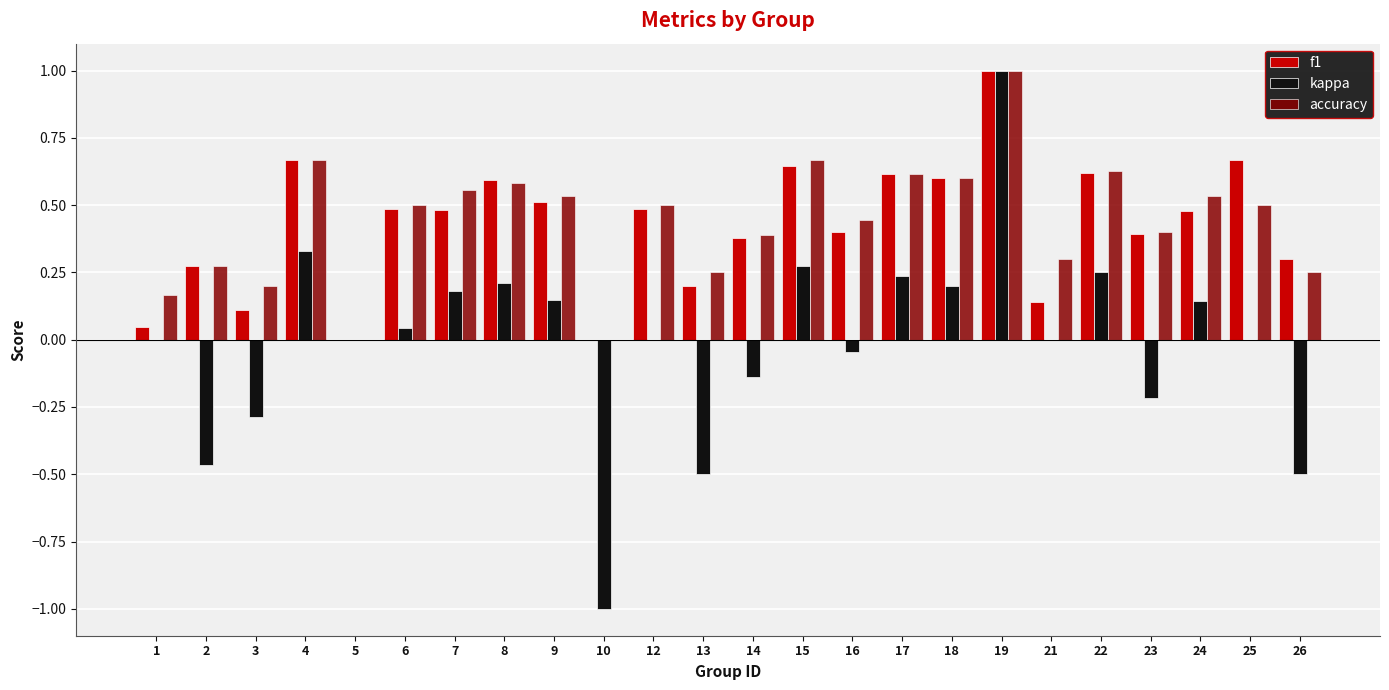

Does the chart contain stacked bars?

No